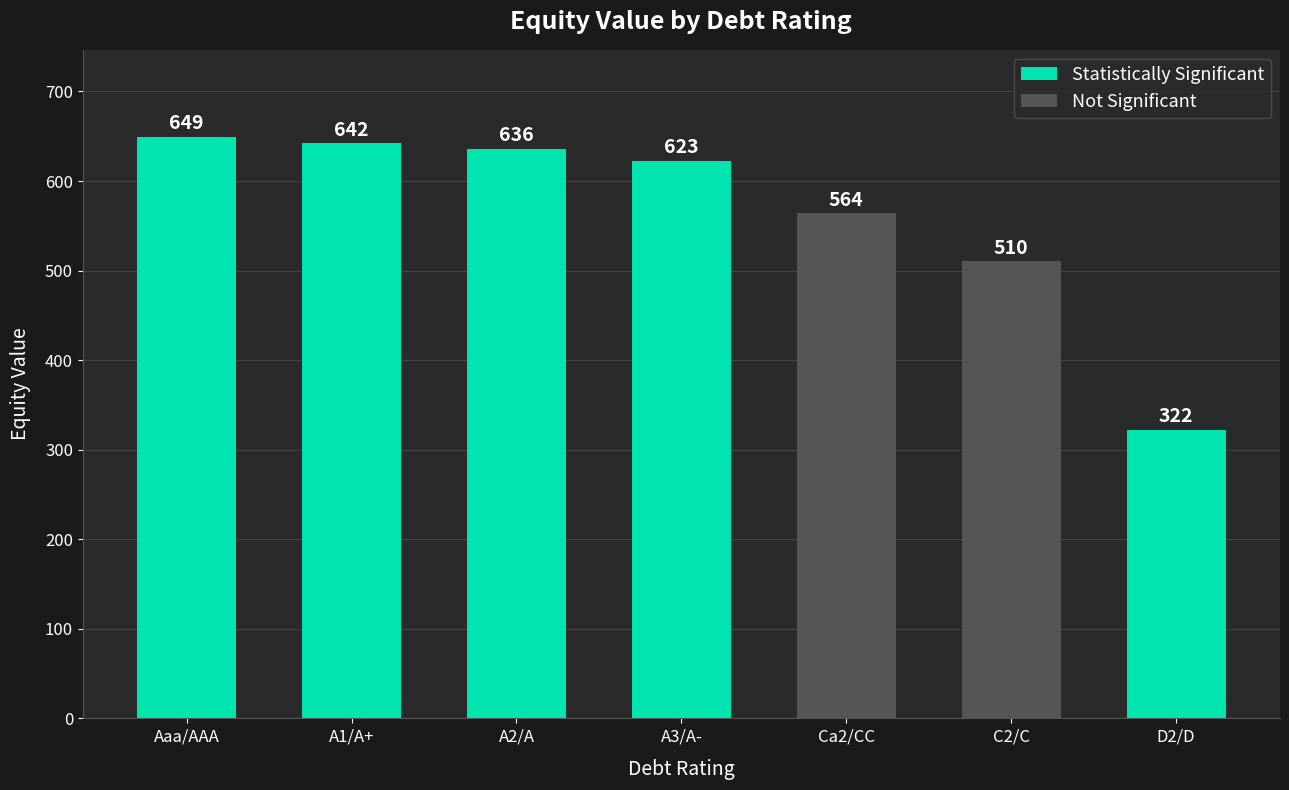

Where is the data nearest to the value 485?

C2/C